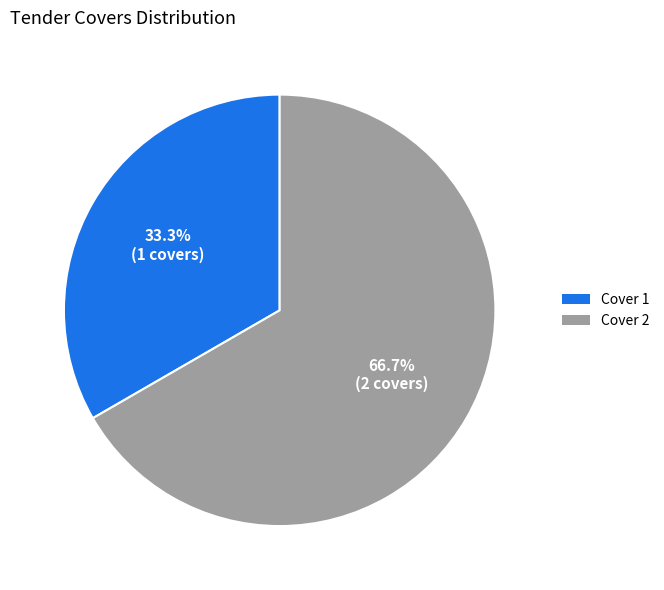

What is the majority slice?

Cover 2